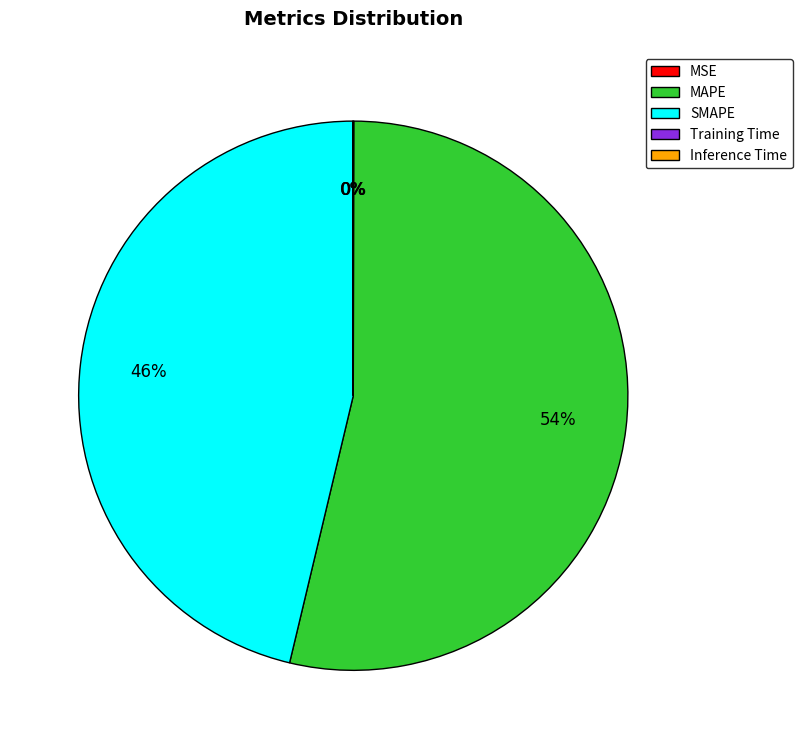

The MAPE slice represents 54% of the pie. True or false?

True